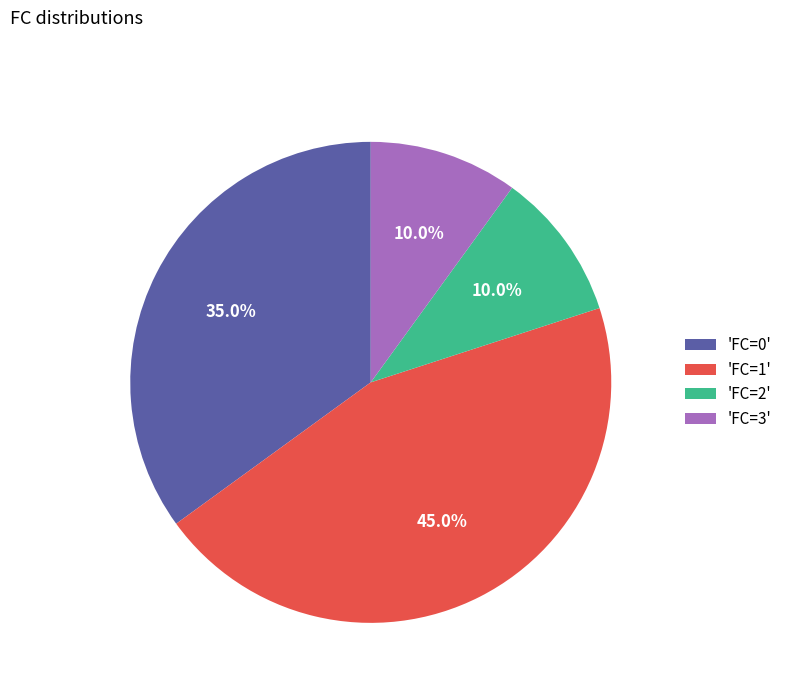

What is the ratio of the value at 'FC=1' to the value at 'FC=2'?

4.5